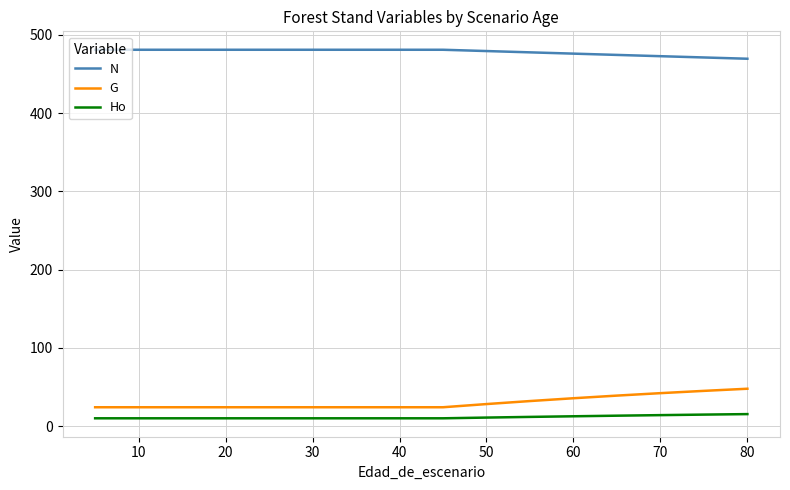

List the series in order of their peak value, highest first.

N, G, Ho